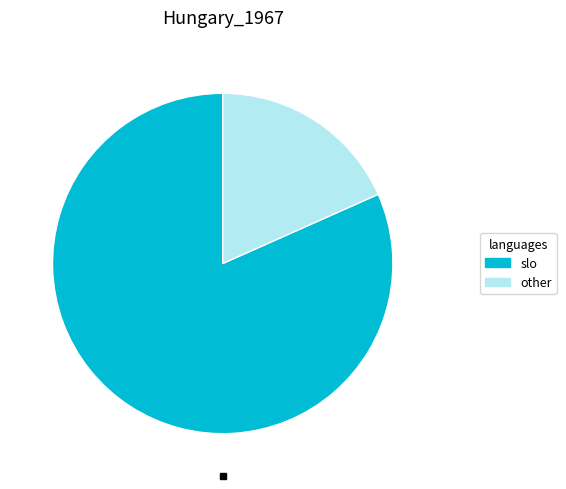

Is there any slice that represents more than half of the pie?

Yes